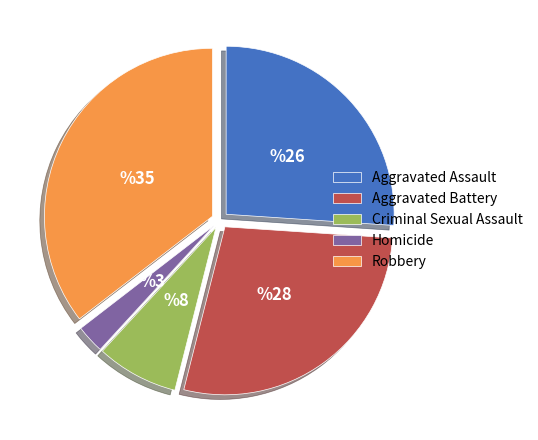

Which slice is the smallest?

Homicide